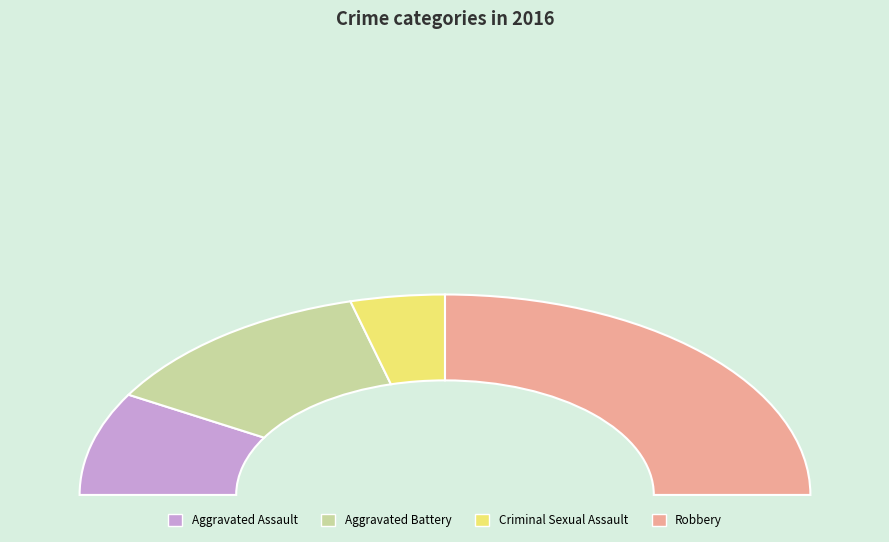

Does Aggravated Battery account for over 50% of the chart?

No